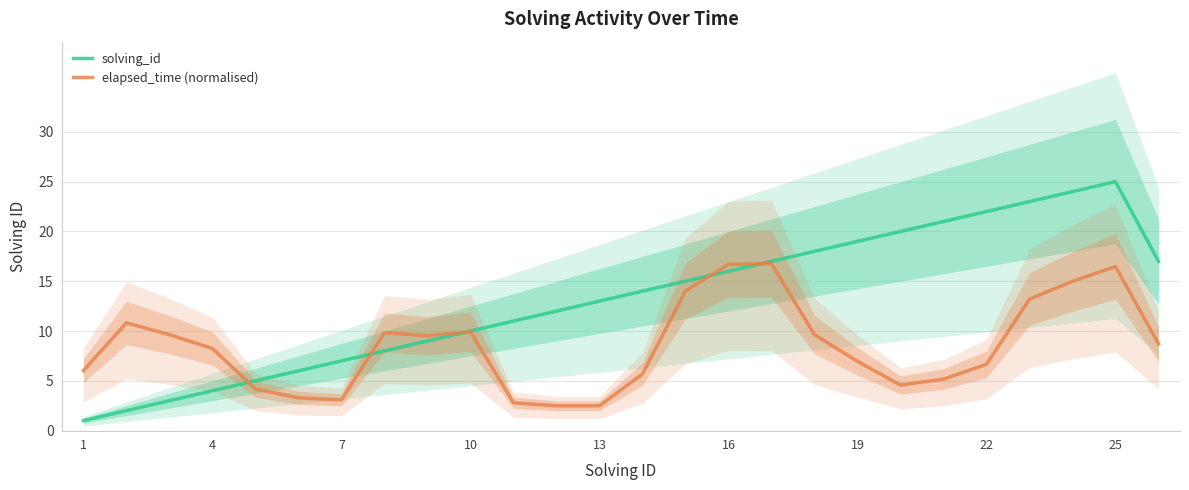

Rank the series at 1 from lowest to highest value.

solving_id, elapsed_time (normalised)